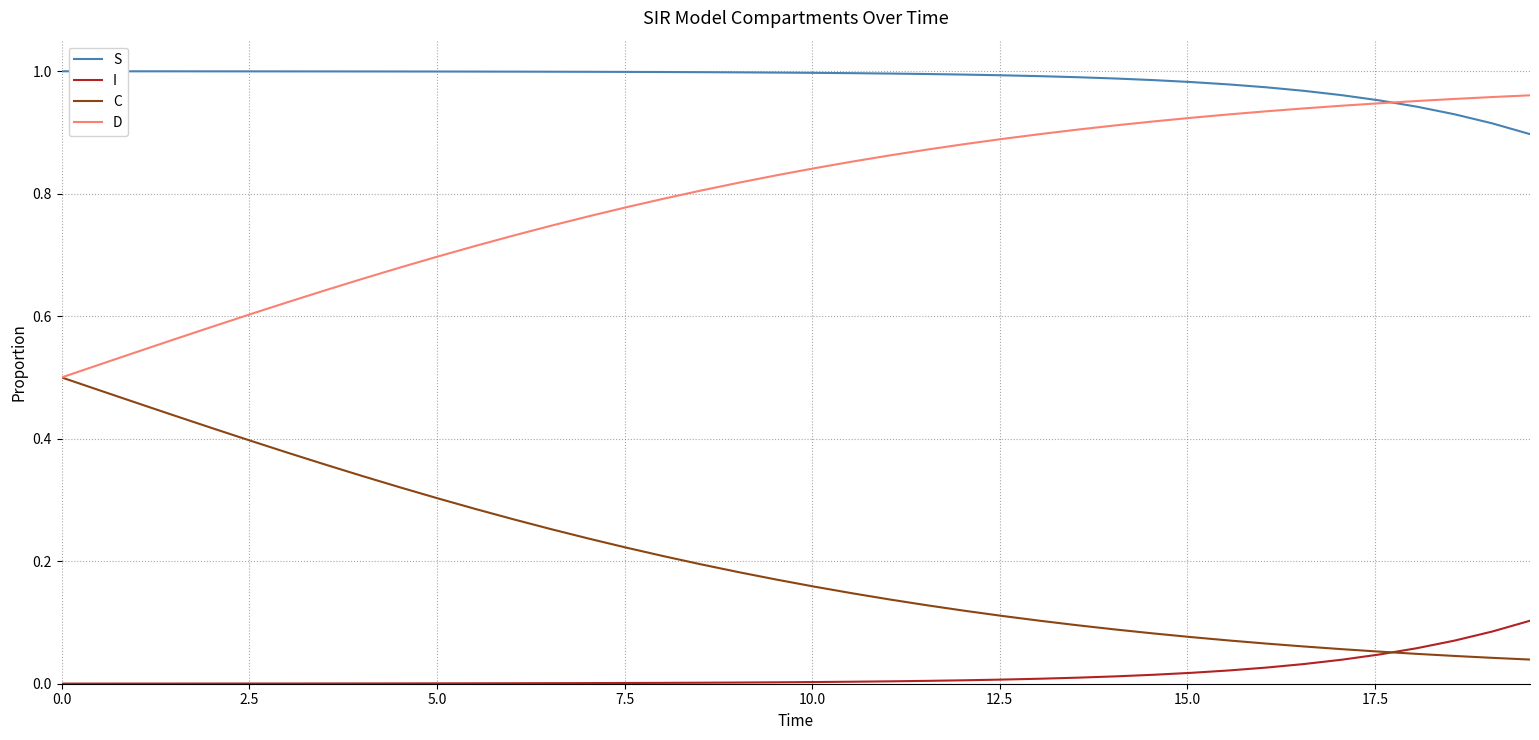

List the series in order of their overall mean, highest first.

S, D, C, I